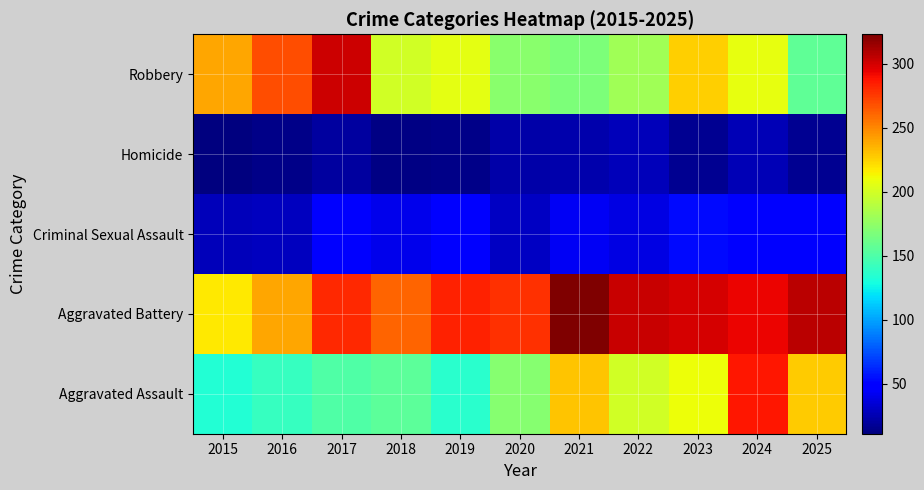

How many data points does each series have?

11